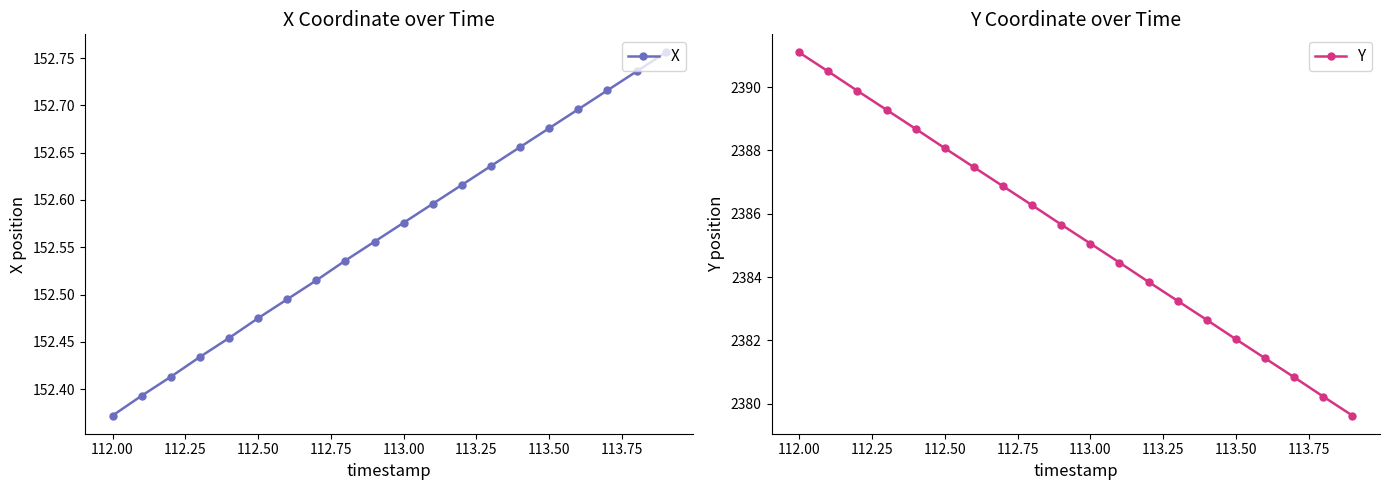

Which category has the lowest value in the X series?

112.00